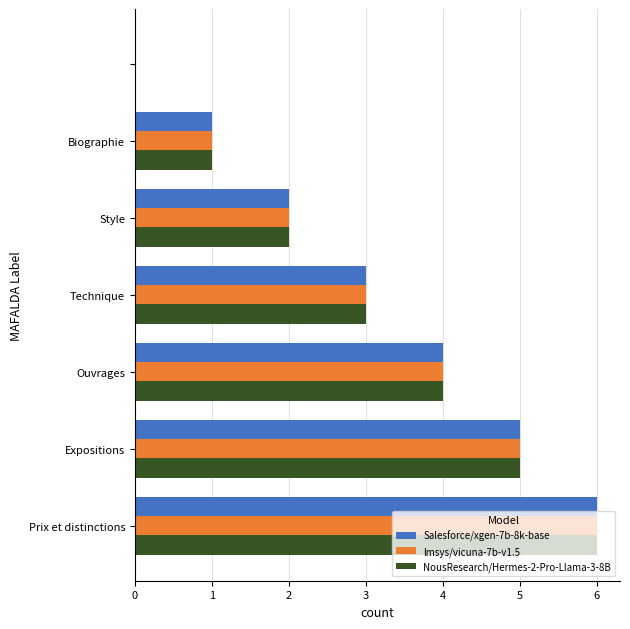

What is the sum of all Salesforce/xgen-7b-8k-base values?

21